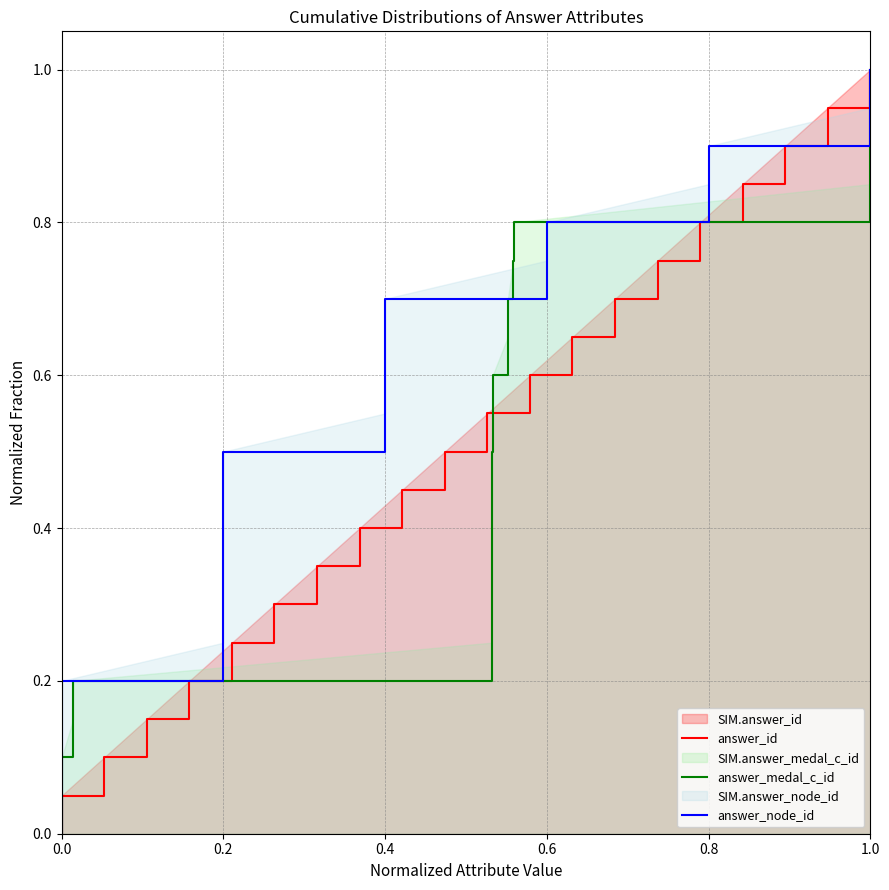

True or false: answer_id has more than 1 interior local peaks.

False